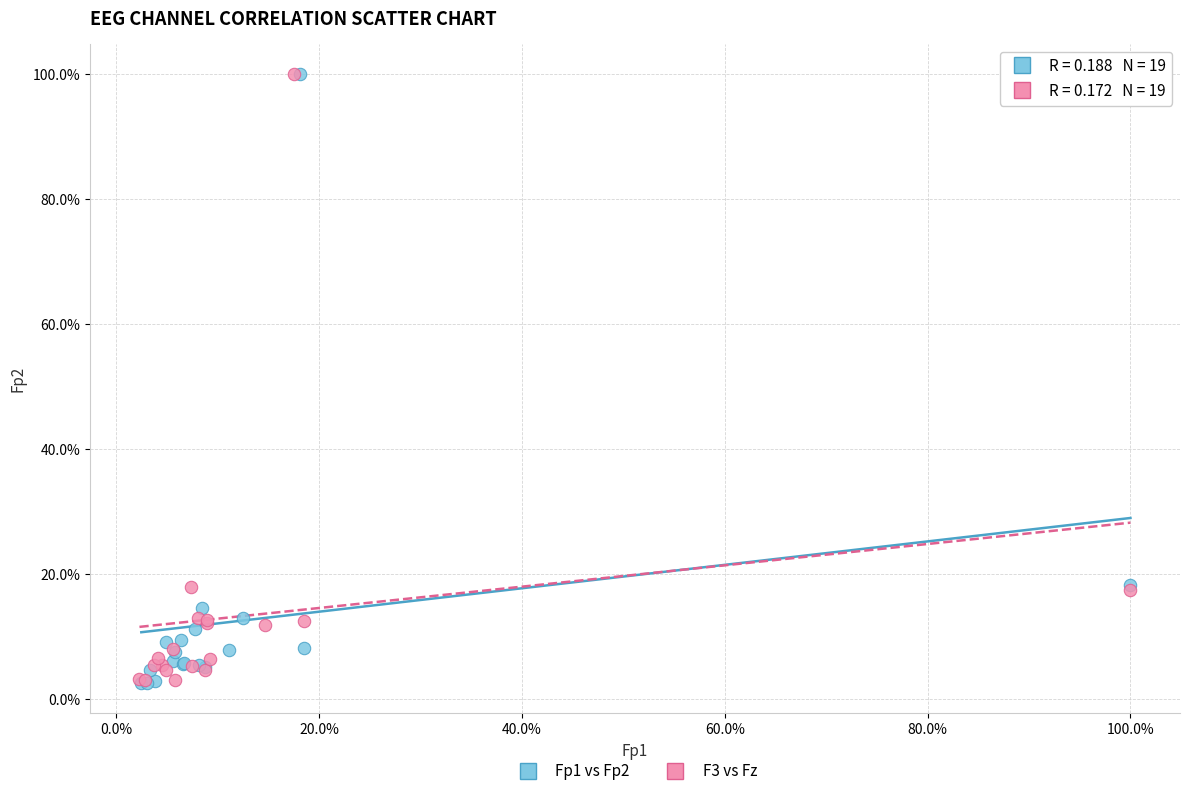

What are all the series names shown in the legend?

Fp1 vs Fp2, F3 vs Fz